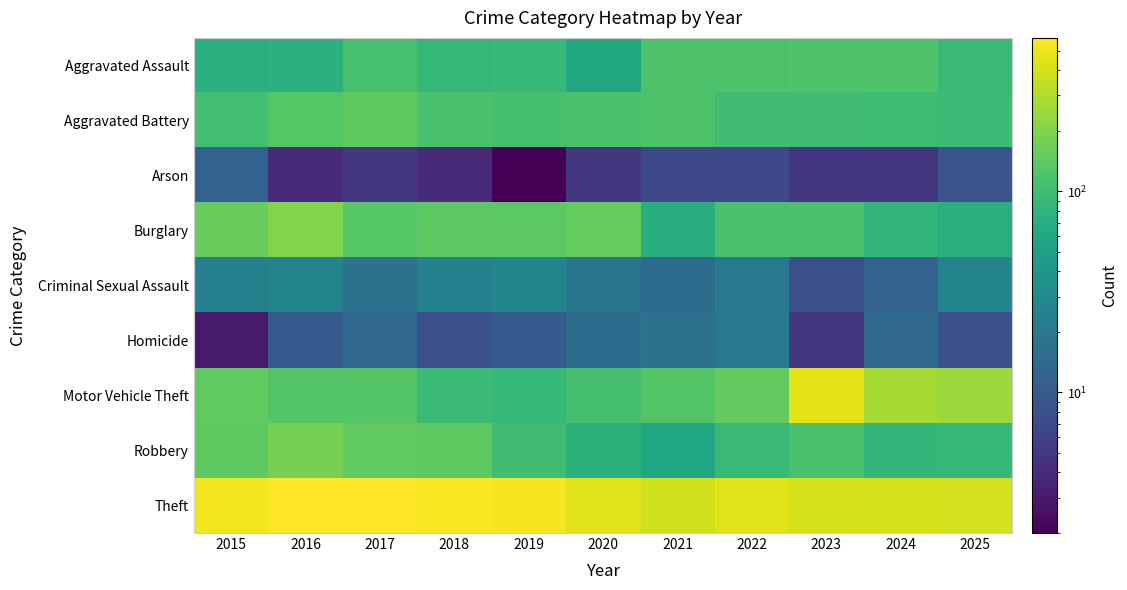

At which category is the sum across all series the highest?

2016